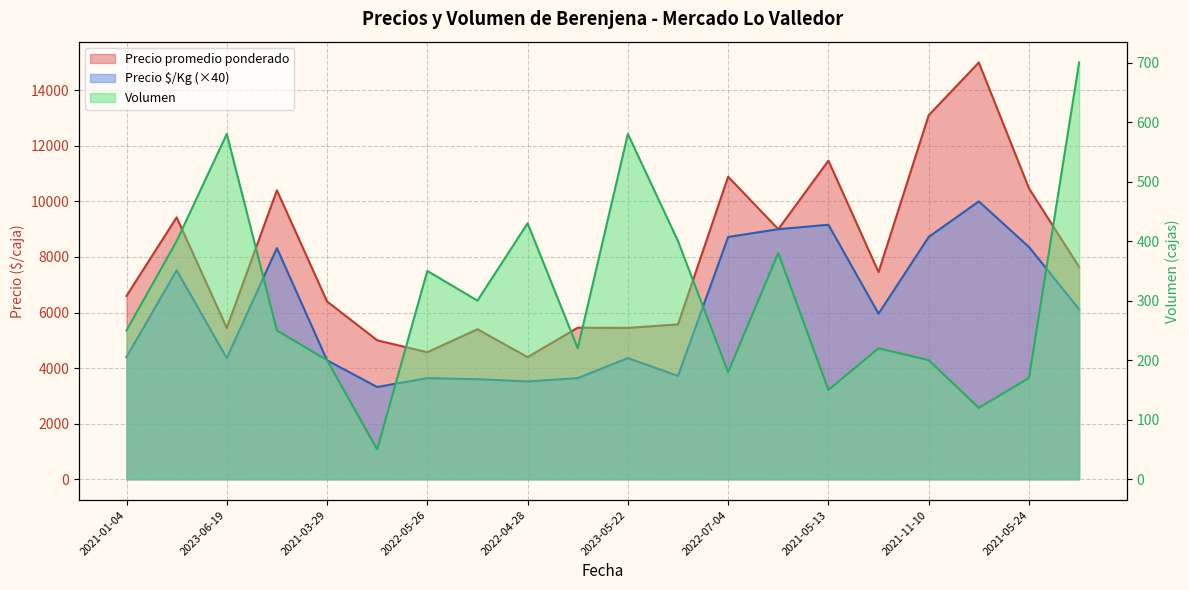

How many distinct data groups are displayed?

3